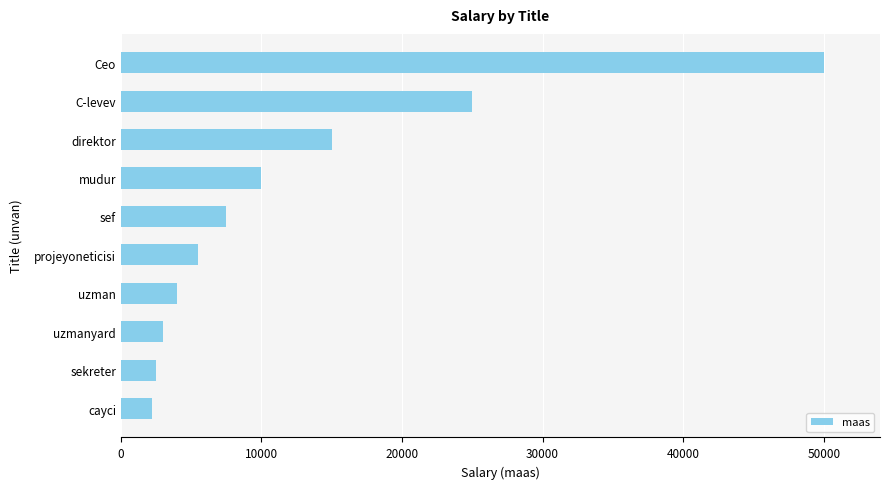

The chart shows a value of 15000 at direktor. True or false?

True